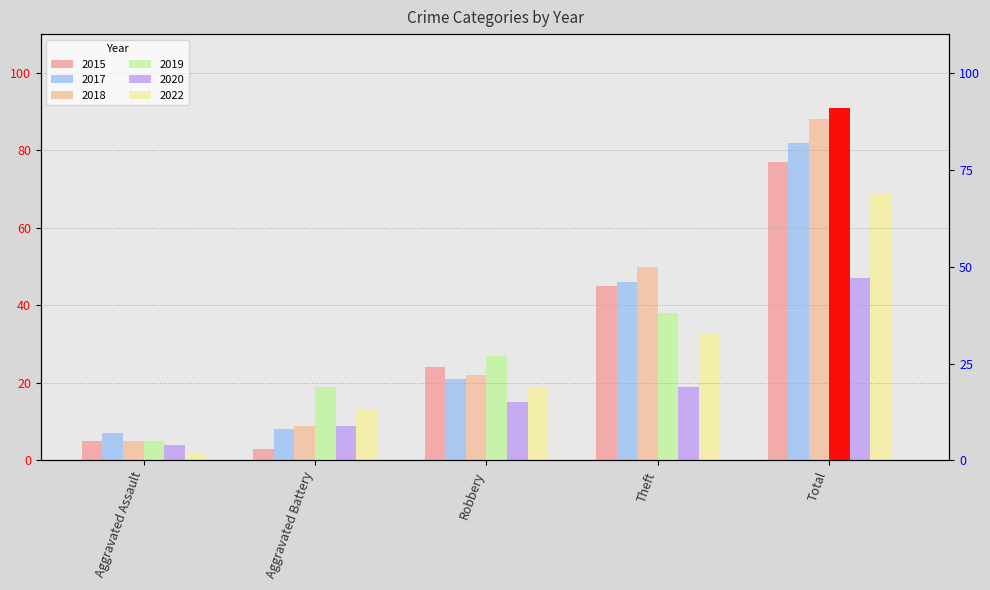

What is the total value across all series at Aggravated Battery?

61